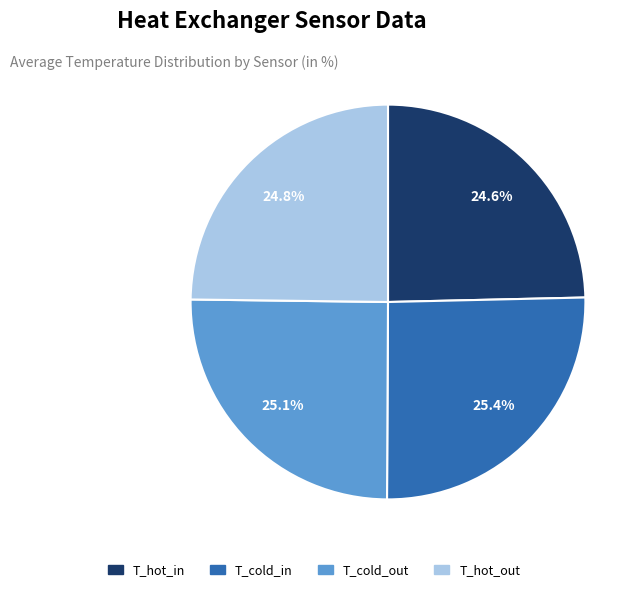

Is it true that T_cold_out is 35% of the pie?

False